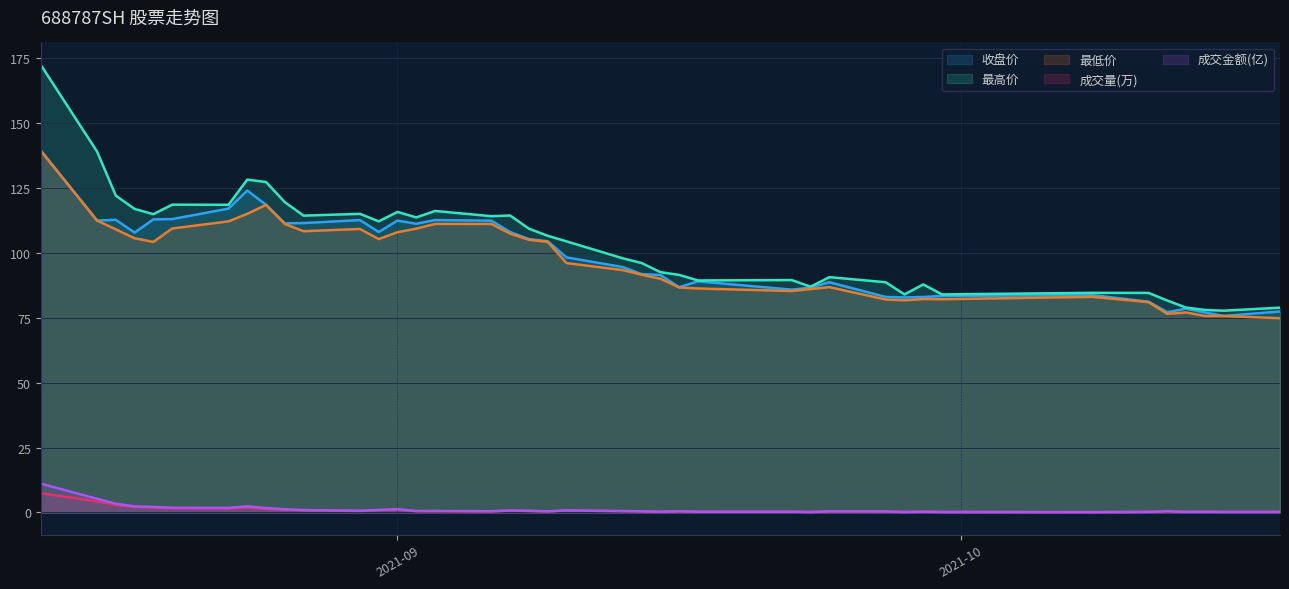

True or false: 收盘价 has a value of 18.9 at 2021-09-13.

False